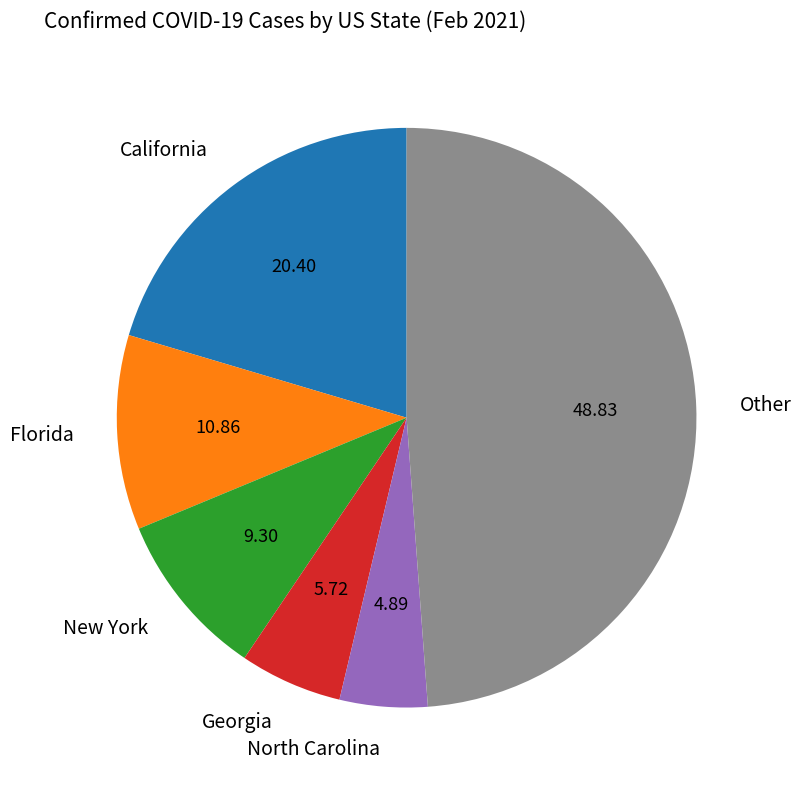

Which has a higher value, New York or Florida?

Florida